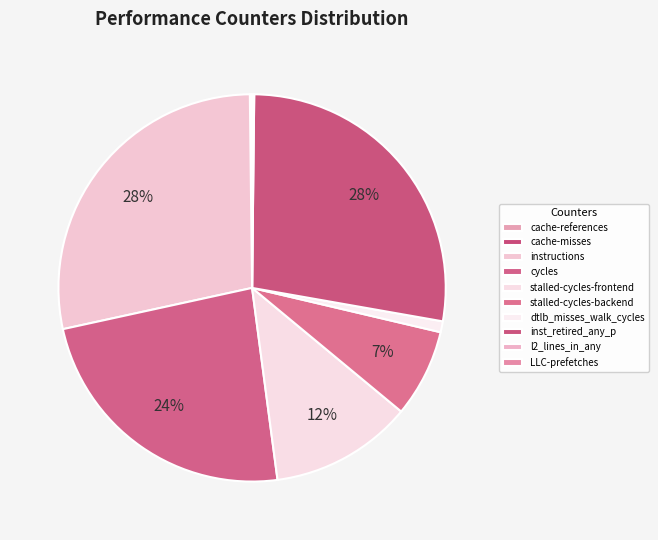

The cycles slice represents 33% of the pie. True or false?

False